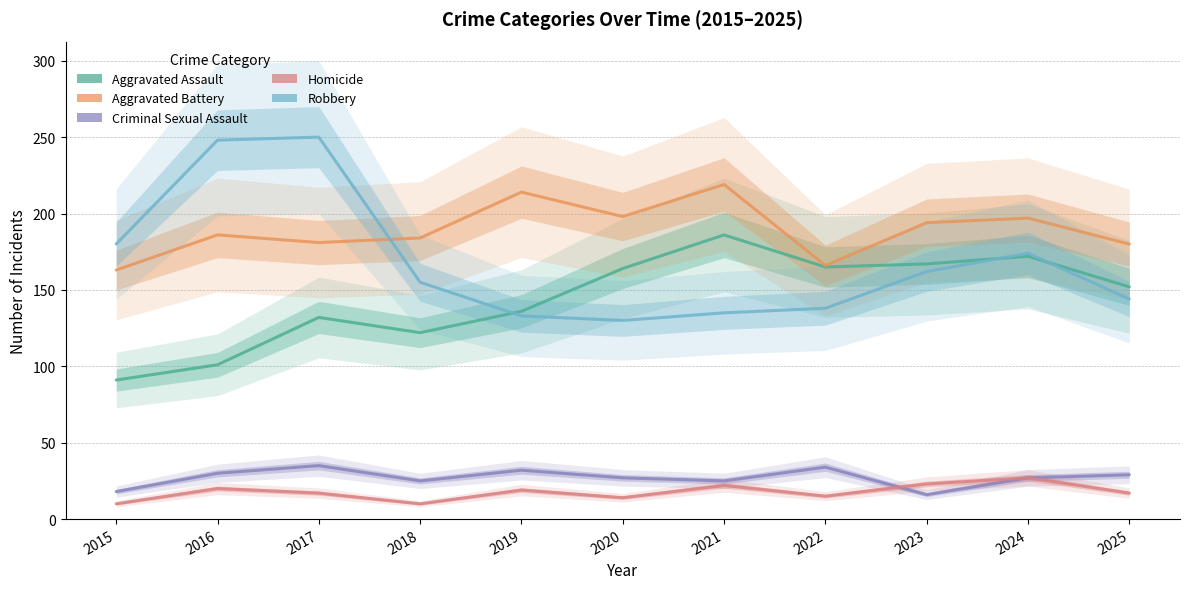

Reading right to left, what are all the values shown in this chart?

Aggravated Assault: 152	172	167	165	186	164	136	122	132	101	91
Aggravated Battery: 180	197	194	166	219	198	214	184	181	186	163
Criminal Sexual Assault: 29	27	16	34	25	27	32	25	35	30	18
Homicide: 17	27	23	15	22	14	19	10	17	20	10
Robbery: 144	174	162	138	135	130	133	155	250	248	180